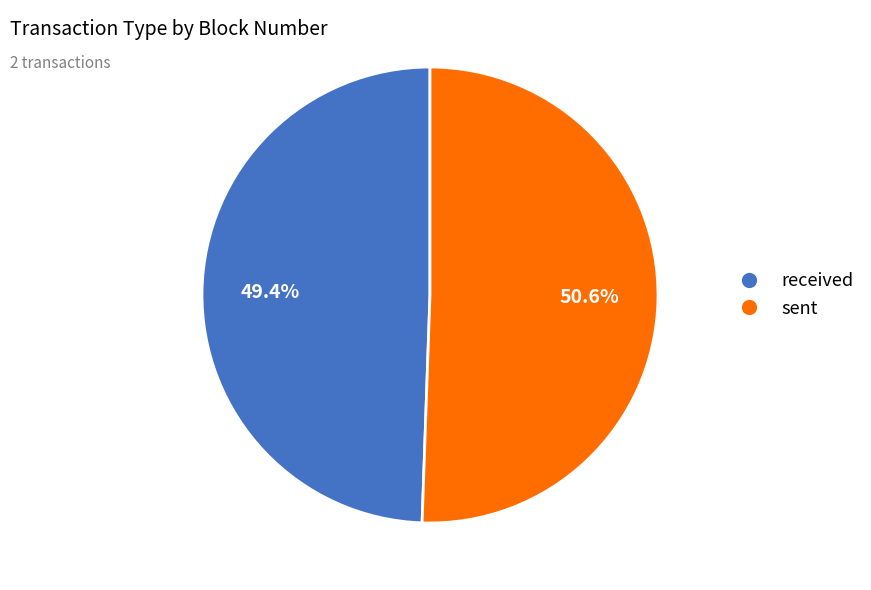

Which category has the biggest portion of the pie?

sent